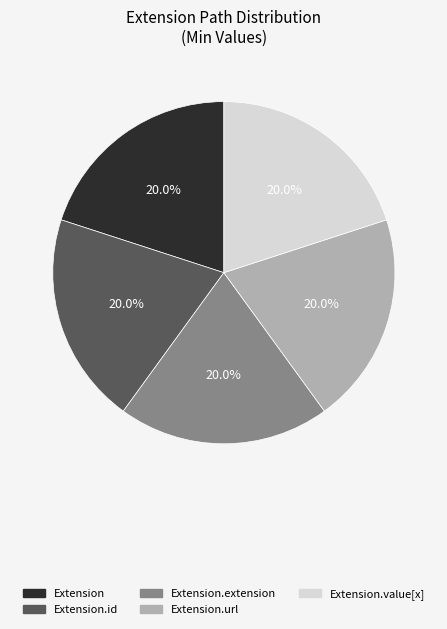

Does Extension.value[x] represent more than half of the total?

No